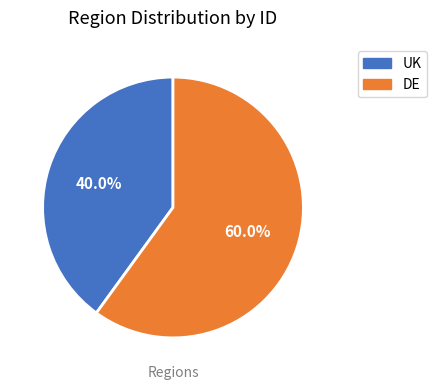

To the nearest percent, what is the average slice percentage?

50%